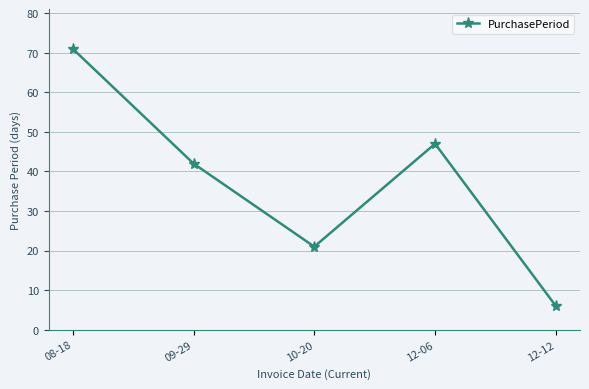

What is the sum of all values?

187